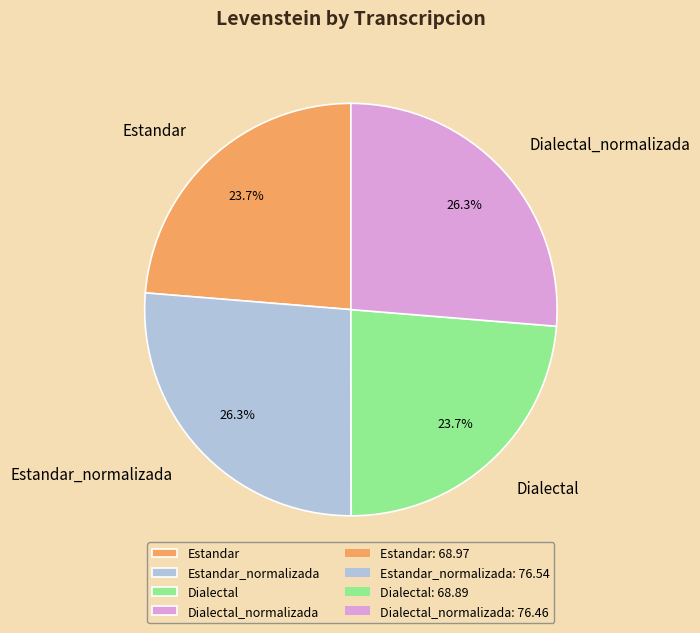

Count the number of slices in the pie.

4